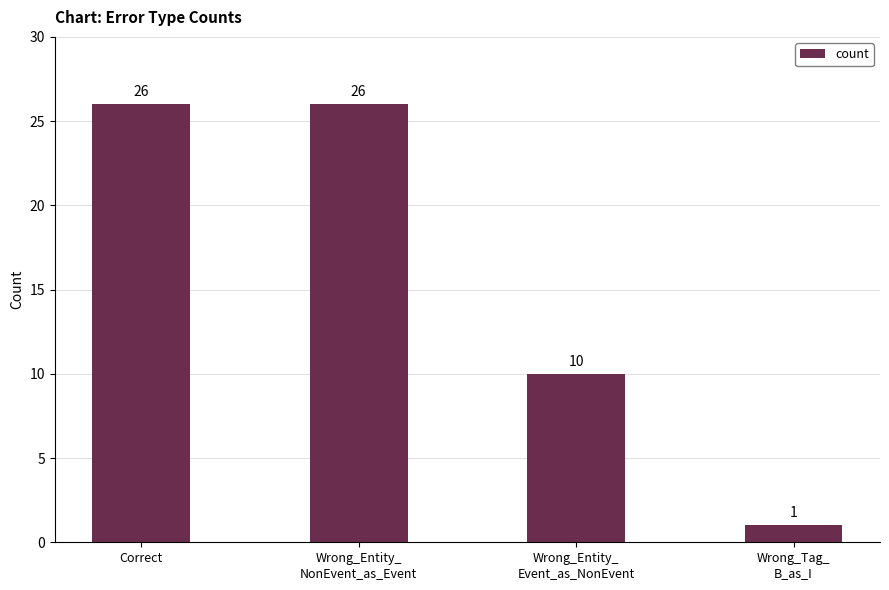

Approximately how many times larger is the value at Wrong_Entity_
NonEvent_as_Event compared to Correct?

1.0